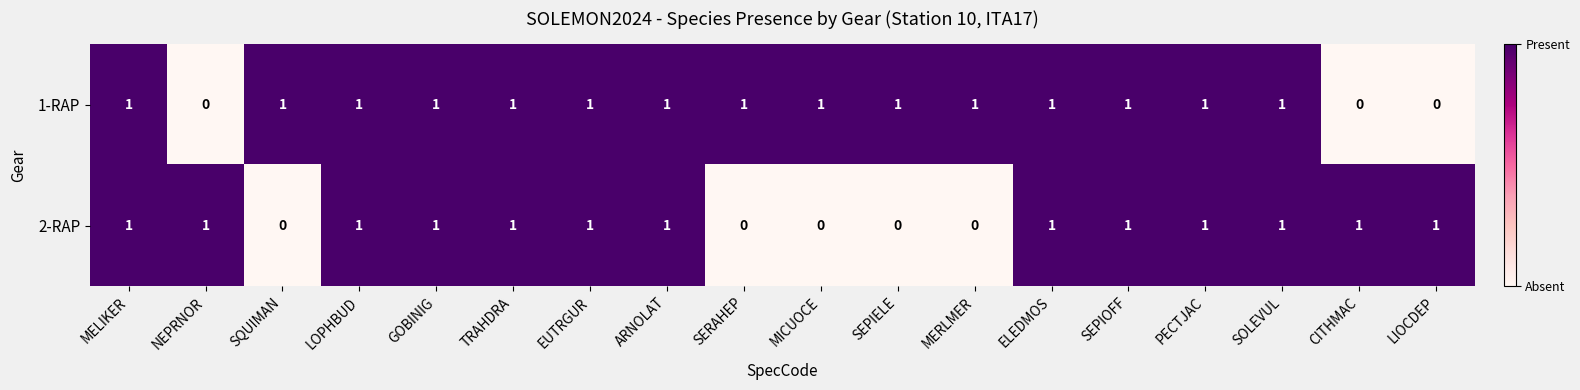

Between NEPRNOR and GOBINIG, which series saw the biggest shift?

1-RAP